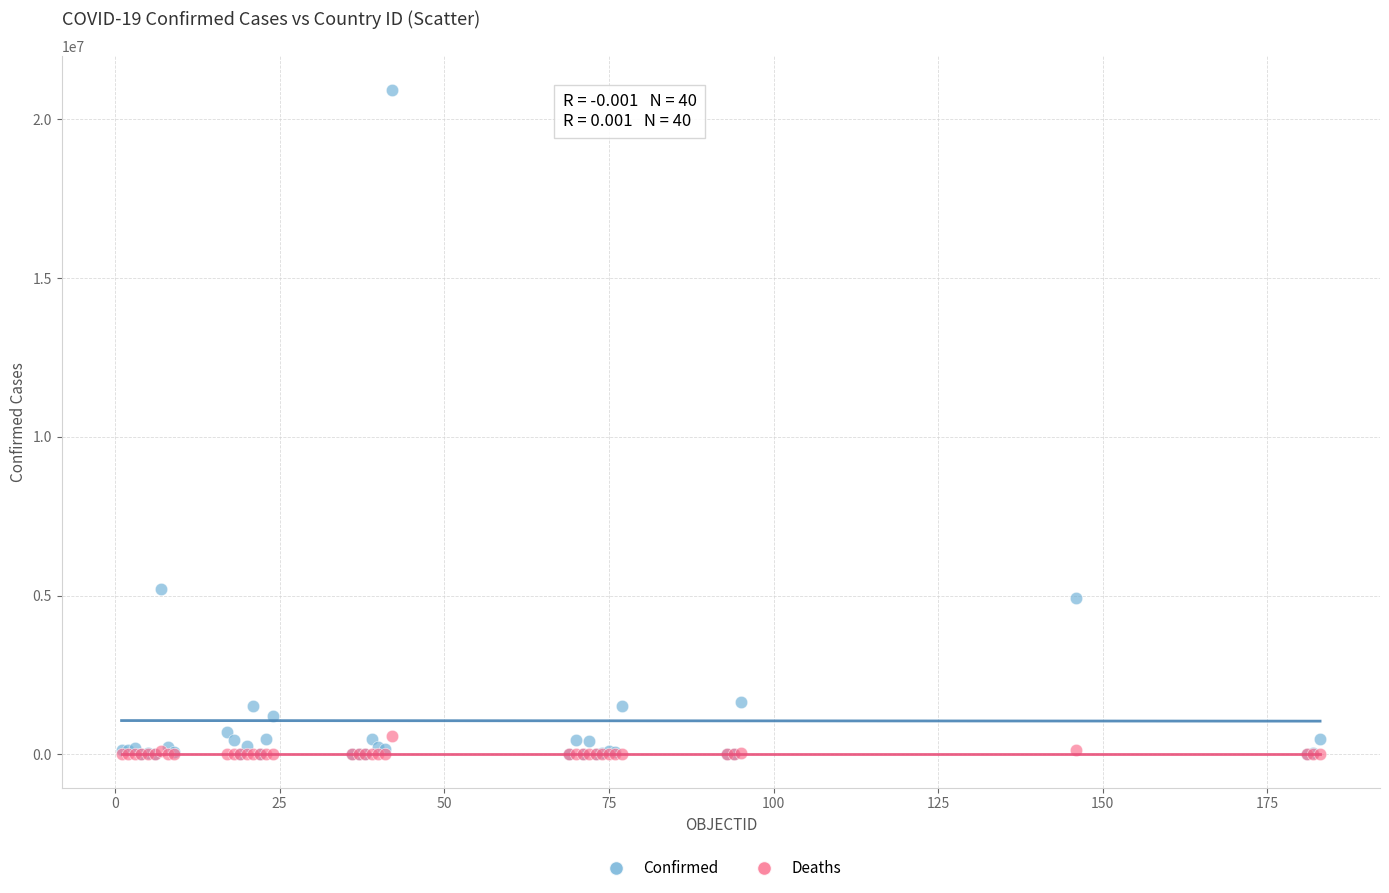

Which series reaches the maximum Y coordinate?

Confirmed